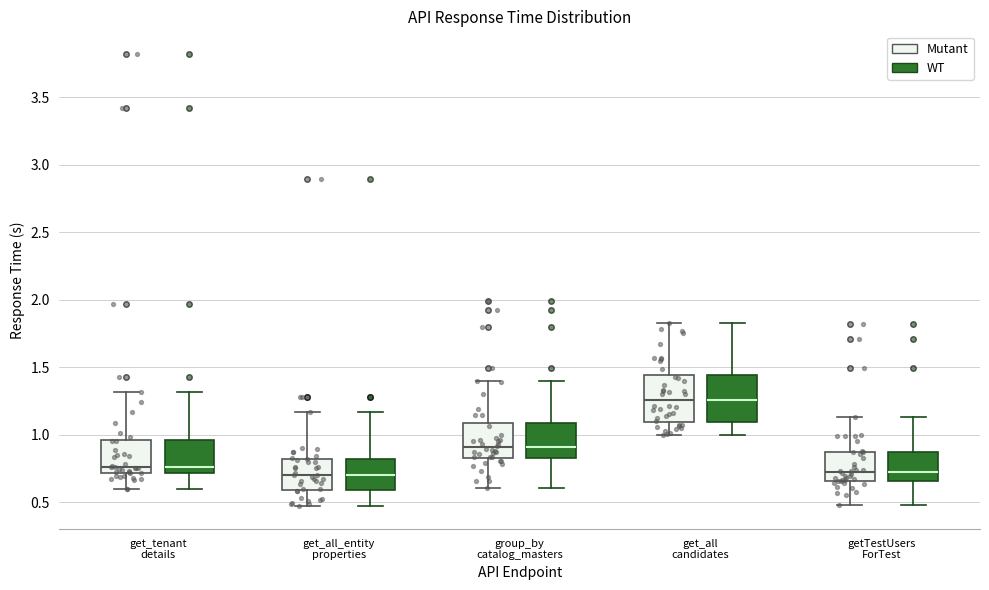

Reading left to right, read every box against the y-axis: the position of its median line, the range the box covers, and the ends of its whiskers. The values are not printed on the chart, so give them approximately, as read against the axis.

get_tenant details (Mutant): median 0.75, box 0.70 to 0.95, whiskers 0.60 to 1.30
get_tenant details (WT): median 0.75, box 0.70 to 0.95, whiskers 0.60 to 1.30
get_all_entity properties (Mutant): median 0.70, box 0.60 to 0.80, whiskers 0.45 to 1.15
get_all_entity properties (WT): median 0.70, box 0.60 to 0.80, whiskers 0.45 to 1.15
group_by catalog_masters (Mutant): median 0.90, box 0.85 to 1.10, whiskers 0.60 to 1.40
group_by catalog_masters (WT): median 0.90, box 0.85 to 1.10, whiskers 0.60 to 1.40
get_all candidates (Mutant): median 1.25, box 1.10 to 1.45, whiskers 1.00 to 1.85
get_all candidates (WT): median 1.25, box 1.10 to 1.45, whiskers 1.00 to 1.85
getTestUsers ForTest (Mutant): median 0.70, box 0.65 to 0.90, whiskers 0.50 to 1.15
getTestUsers ForTest (WT): median 0.70, box 0.65 to 0.90, whiskers 0.50 to 1.15